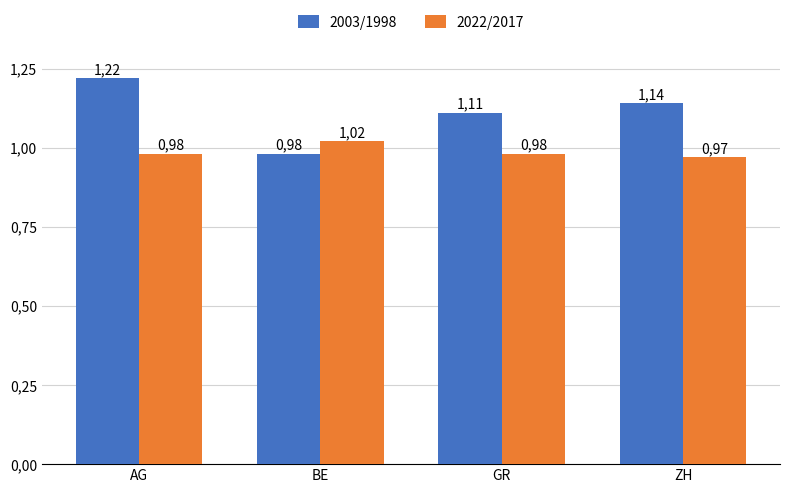

What are all the series names shown in the legend?

2003/1998, 2022/2017